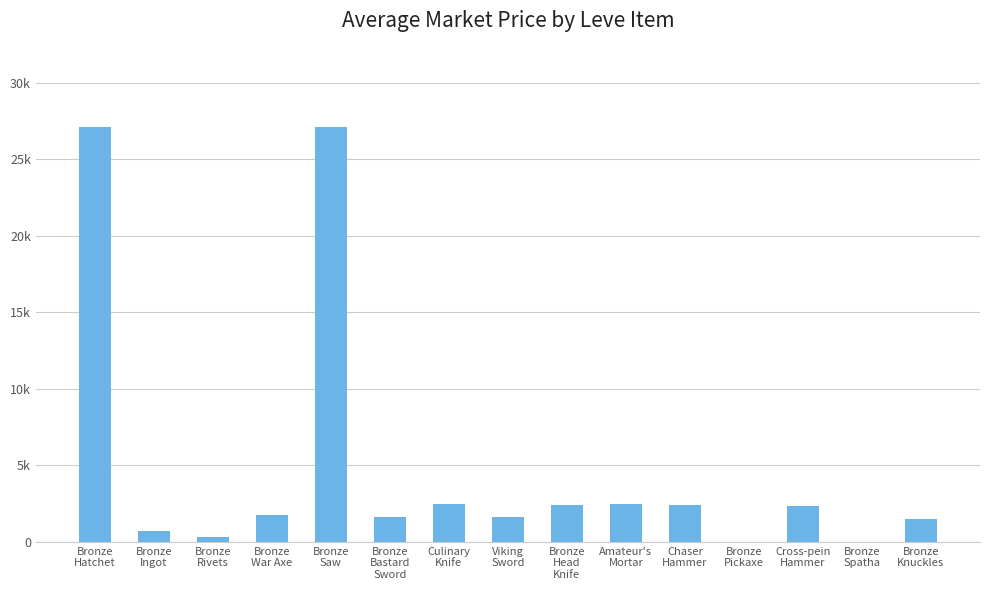

What value does the data have at Chaser
Hammer, to the nearest 50?

2400